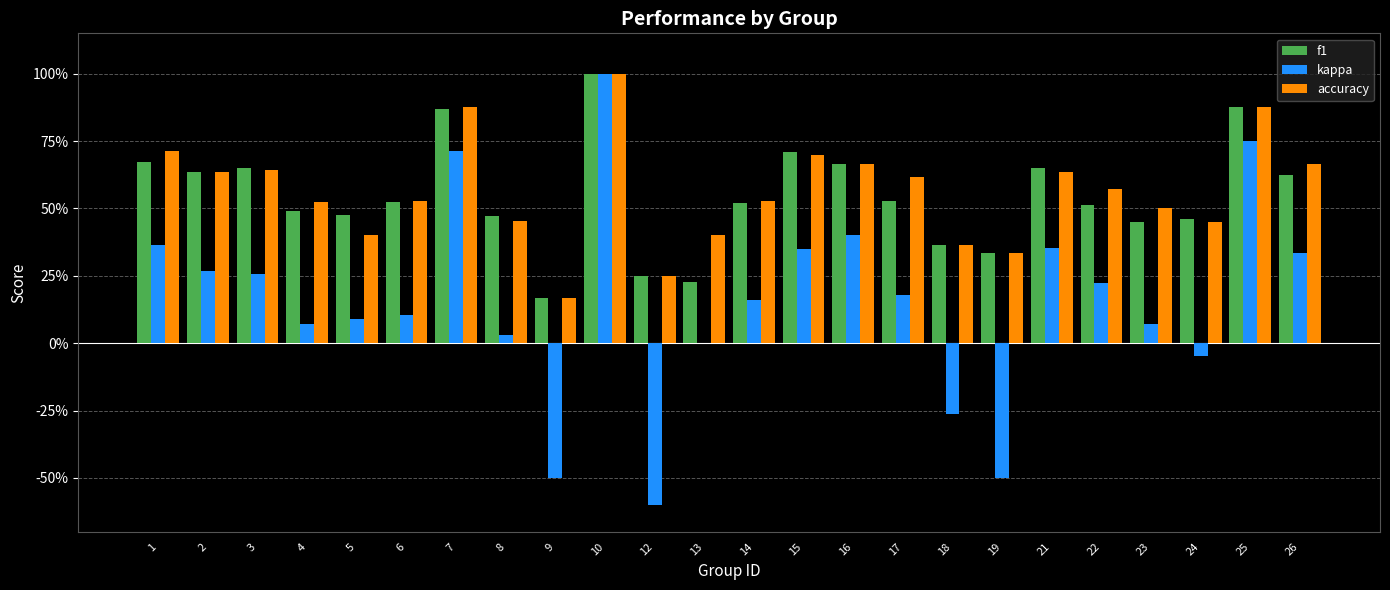

What is the sum of the accuracy values at 24 and 22?

1.0